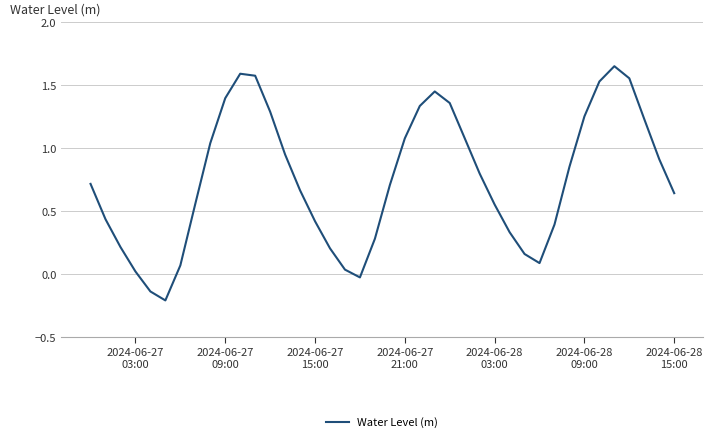

What is the difference between the maximum and minimum values?

1.9